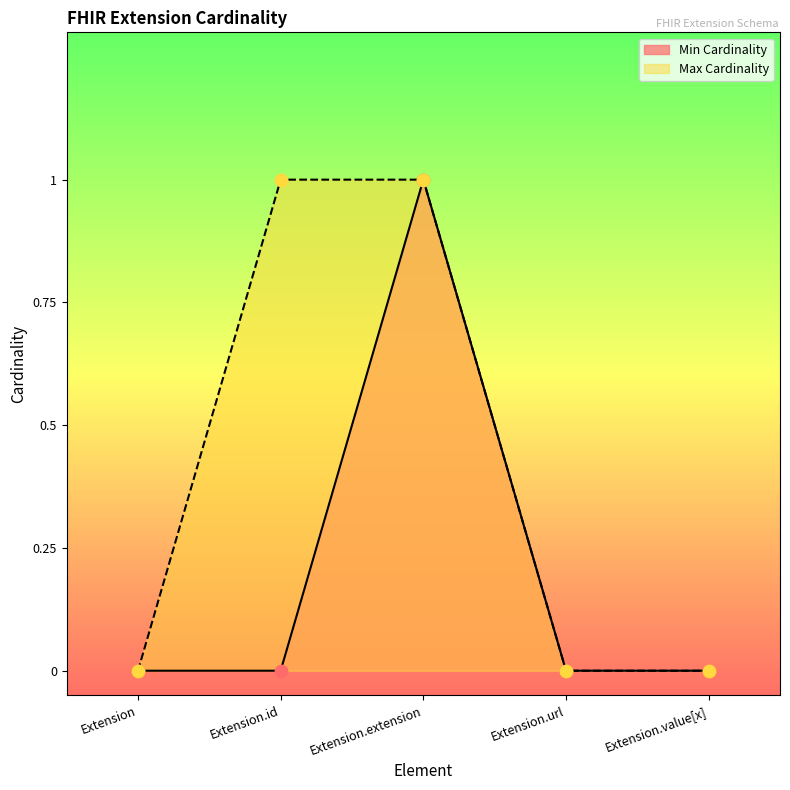

Which series reaches the minimum Y coordinate?

Min Cardinality